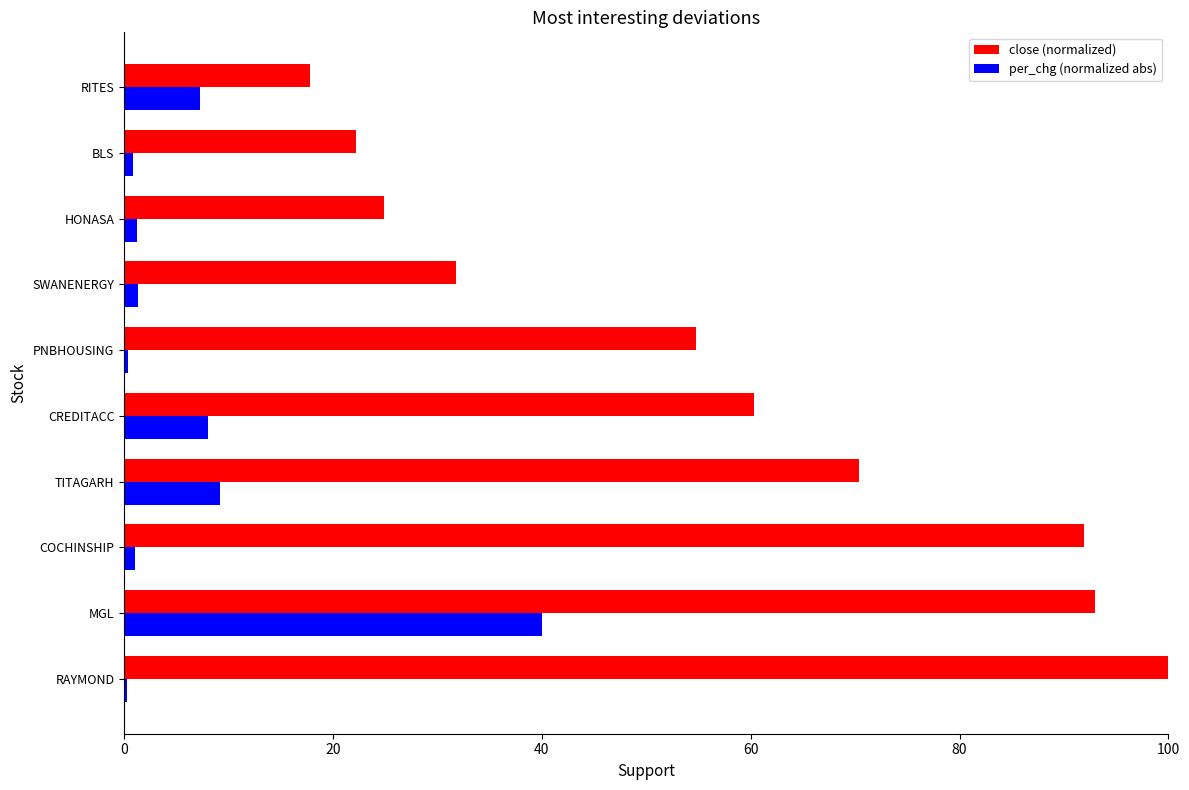

Which series has the widest spread of values?

close (normalized)